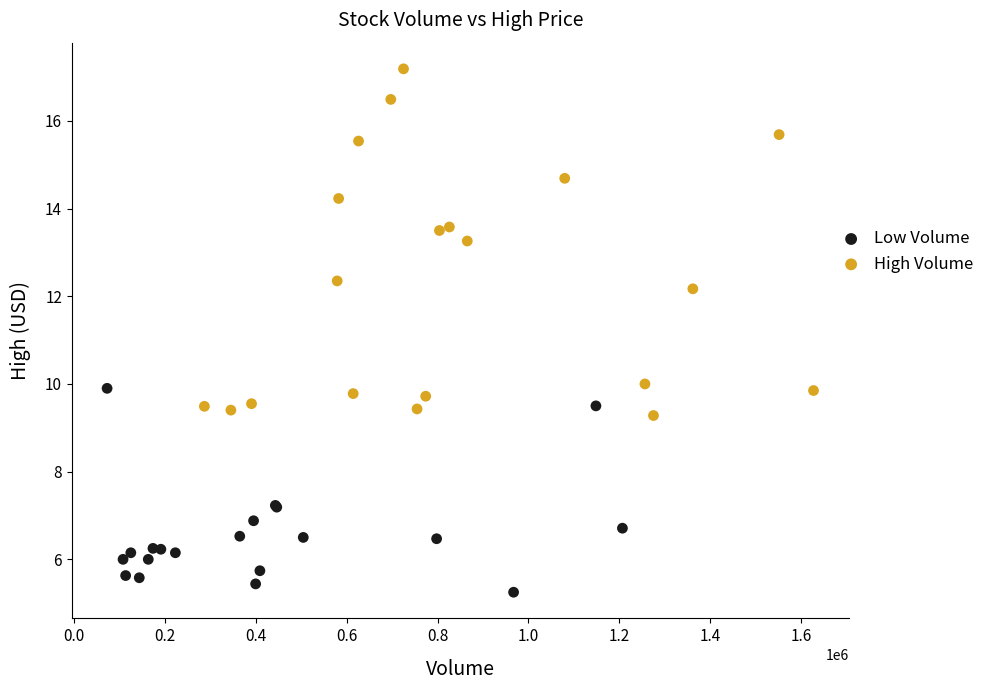

Which series reaches the minimum Y coordinate?

Low Volume